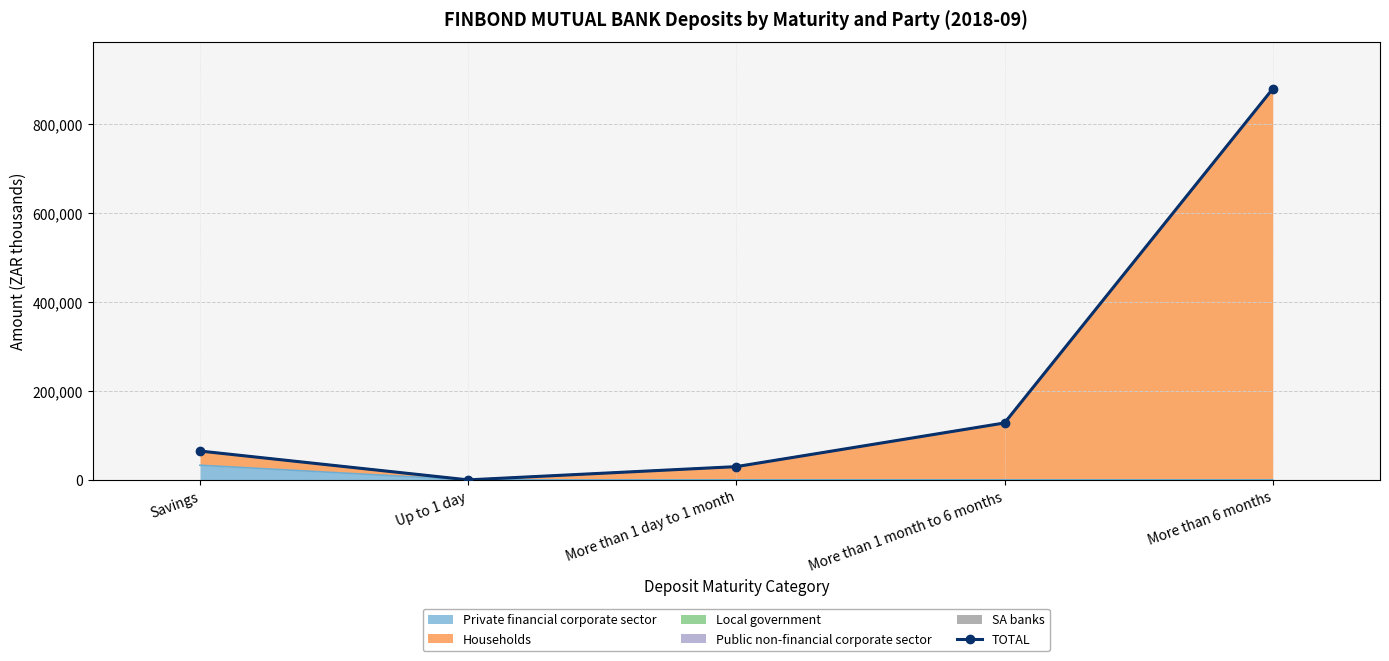

The chart shows a value of 1517163.5 at More than 6 months. True or false?

False